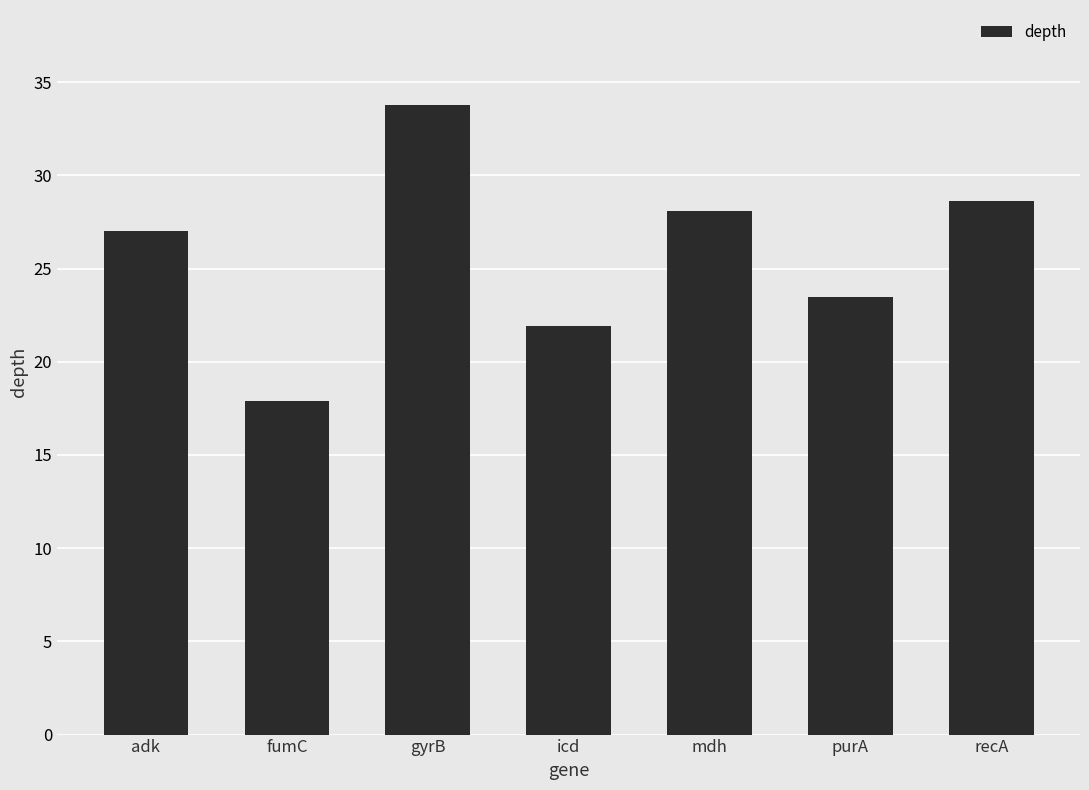

Which has a higher value, recA or purA?

recA